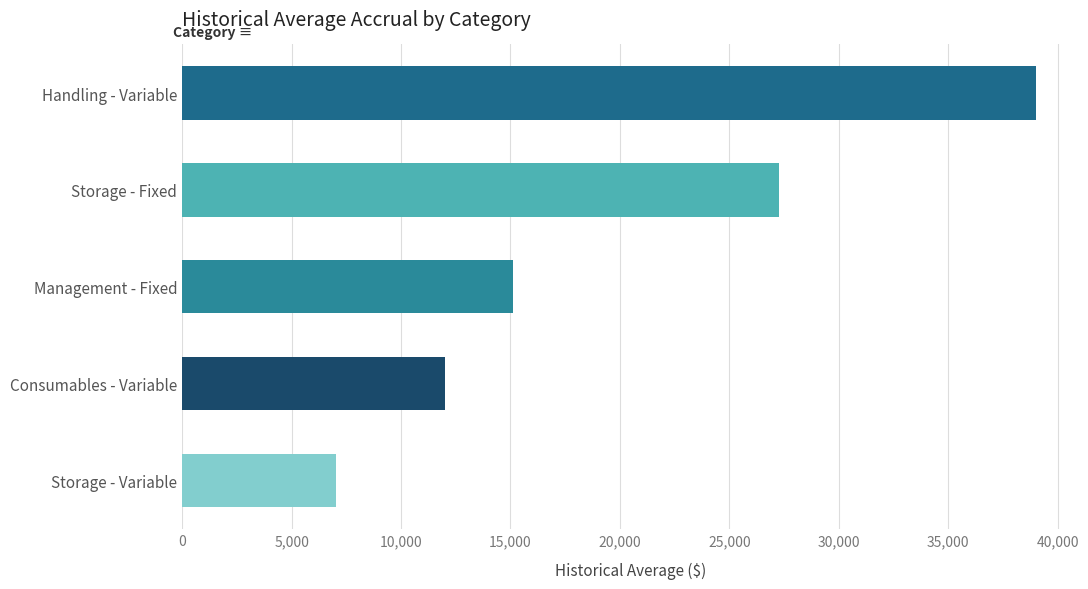

The chart shows a value of 12031.9 at Consumables - Variable. True or false?

True